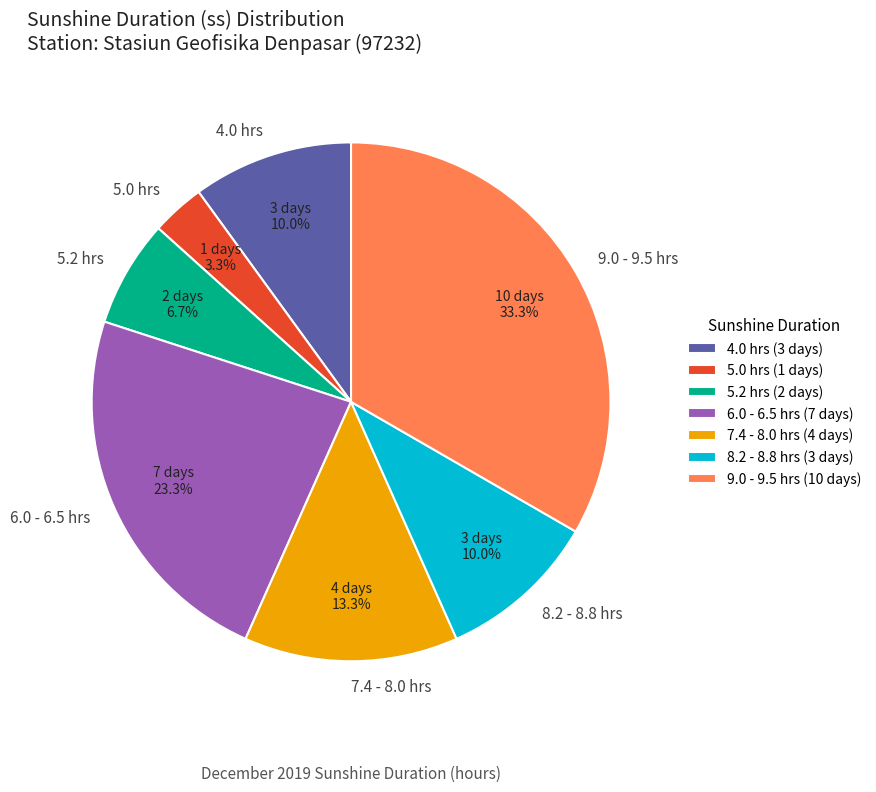

Does 7.4 - 8.0 hrs represent more than half of the total?

No